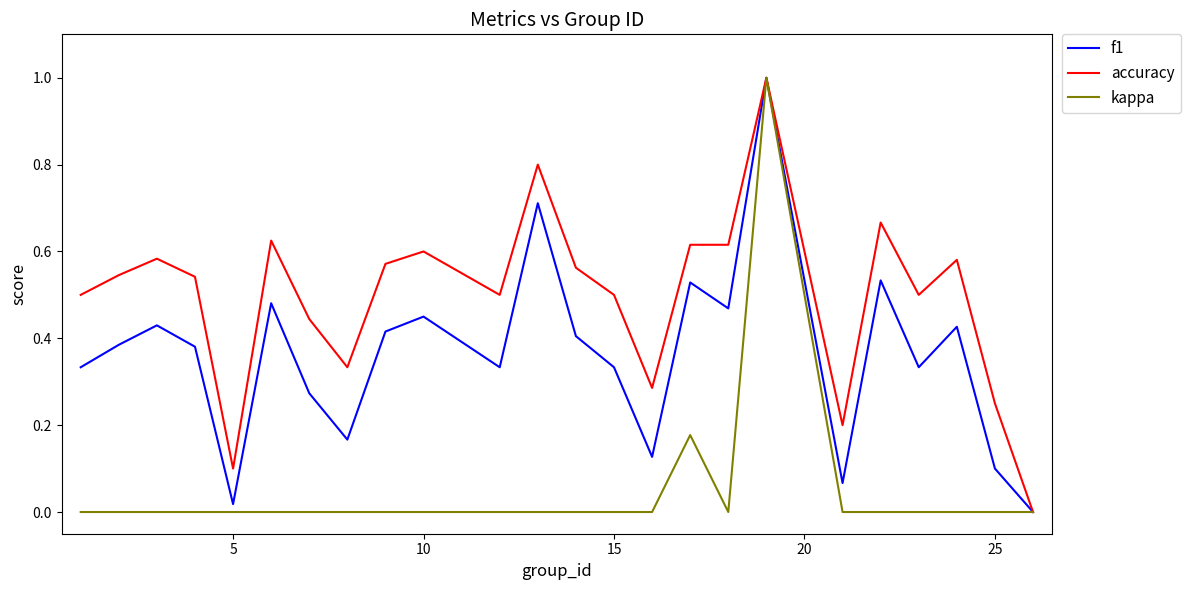

Rank the series by their average value, from highest to lowest.

accuracy, f1, kappa